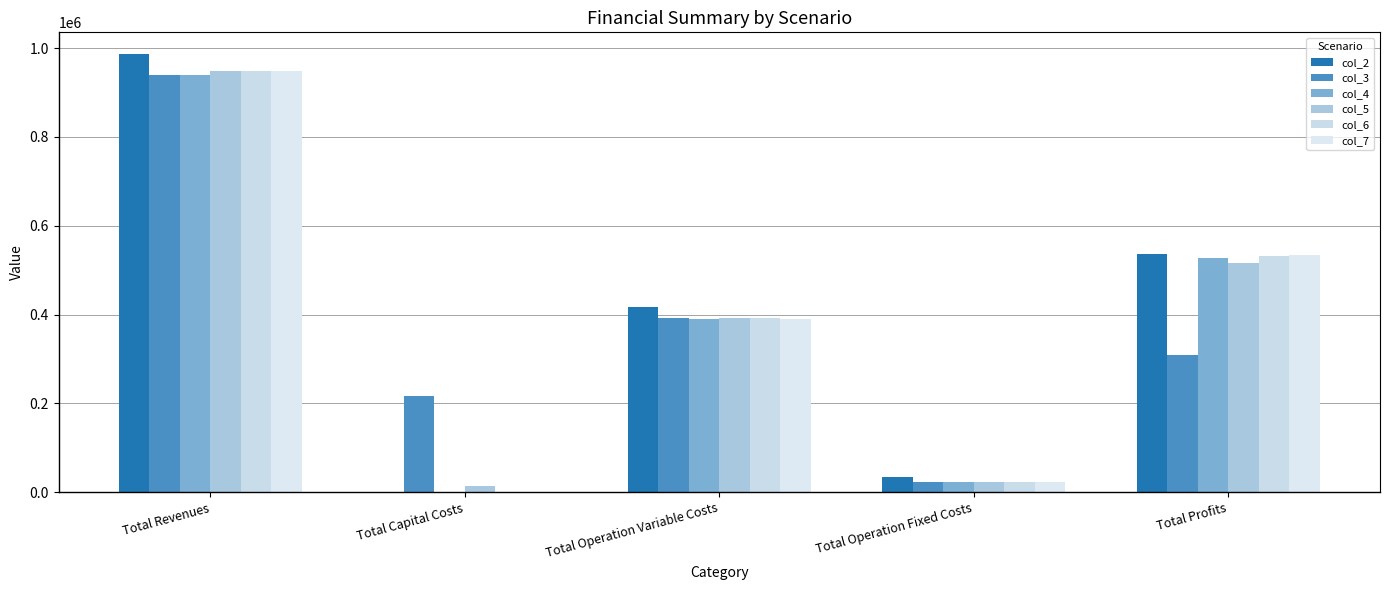

Rank the series by their maximum value, from highest to lowest.

col_2, col_5, col_7, col_6, col_3, col_4